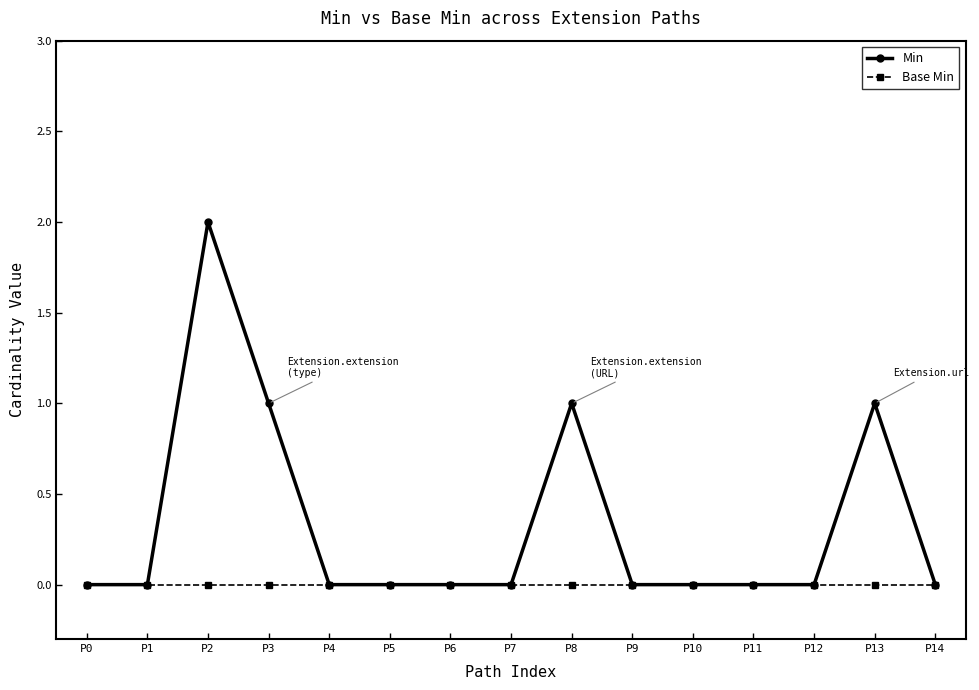

The Min series shows 0 at P5. True or false?

True